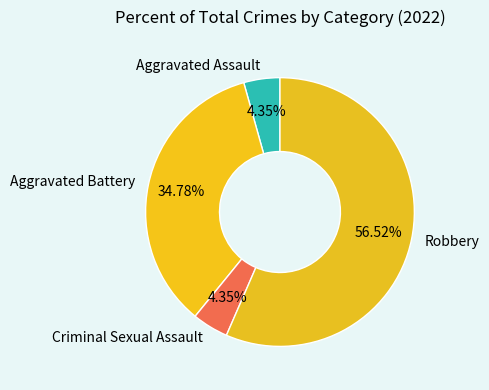

What percentage do Aggravated Battery and Criminal Sexual Assault together represent?

39.1%